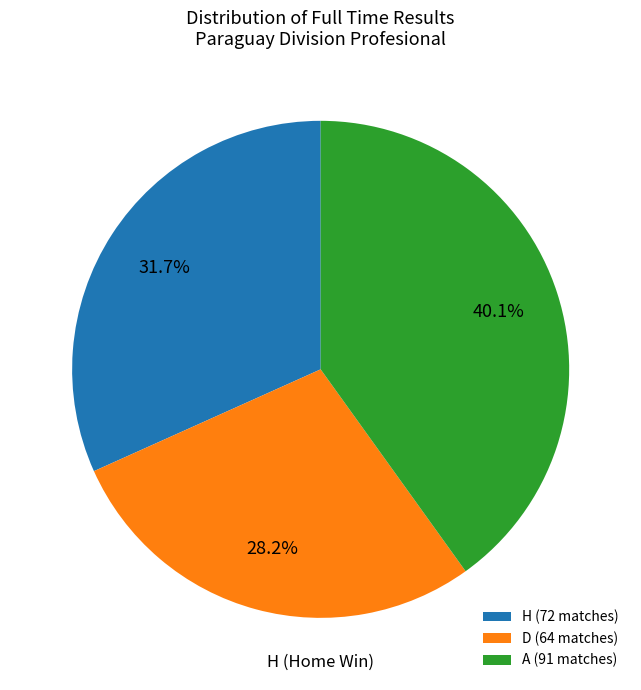

To the nearest percent, what percentage of the pie is H?

32%